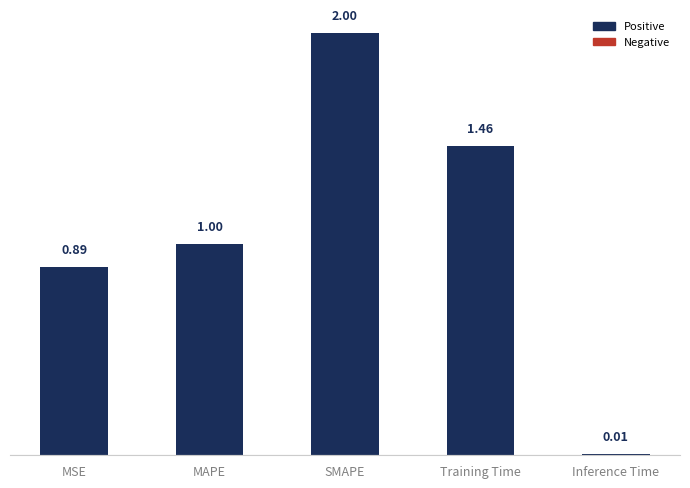

Between MAPE and Inference Time, which is larger?

MAPE